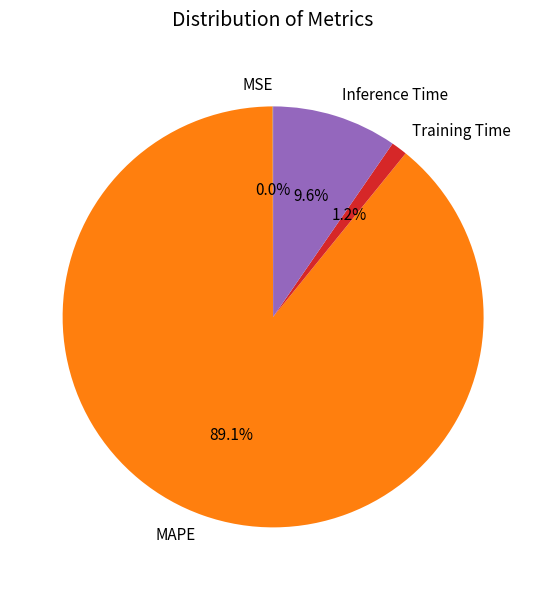

Combined, what portion of the pie is Inference Time and Training Time?

10.8%